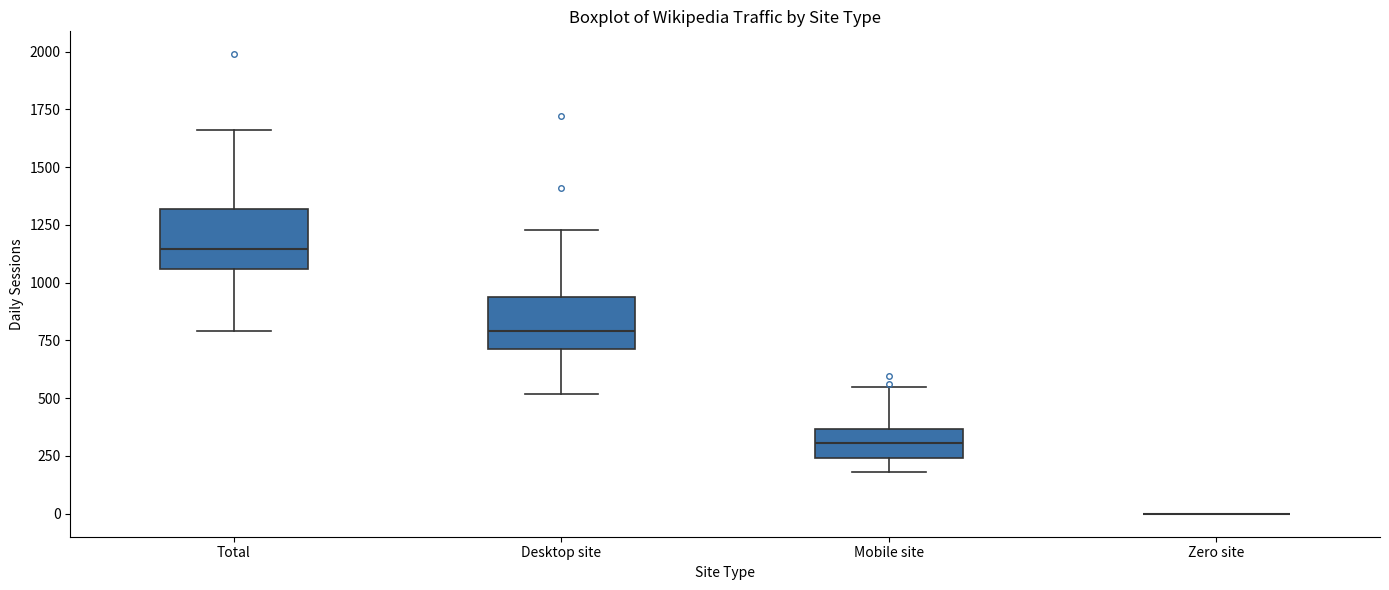

Reading left to right, transcribe this box plot: for each box, give where its median line is, the range the box spans, and where its two whiskers end, as read against the y-axis. The values are not printed on the chart, so give them approximately, as read against the axis.

Total: median 1150, box 1050 to 1300, whiskers 800 to 1650
Desktop site: median 800, box 700 to 950, whiskers 500 to 1250
Mobile site: median 300, box 250 to 350, whiskers 200 to 550
Zero site: box collapsed to a line at 0, whiskers 0 to 0